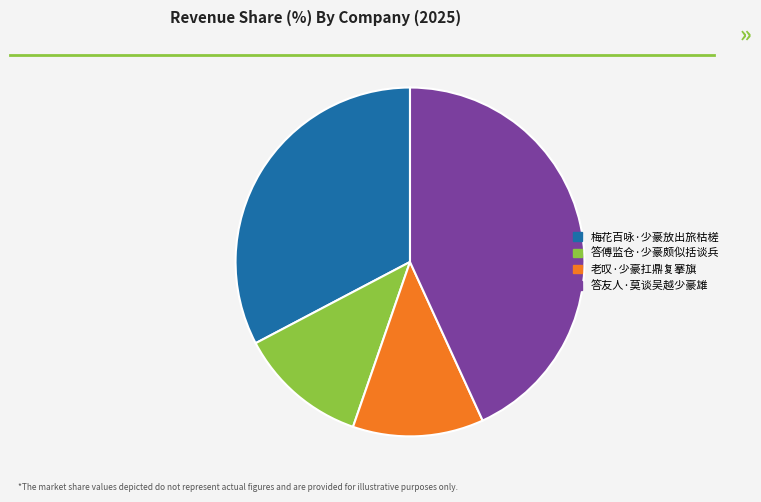

Does 梅花百咏·少豪放出旅枯槎 represent more than half of the total?

No